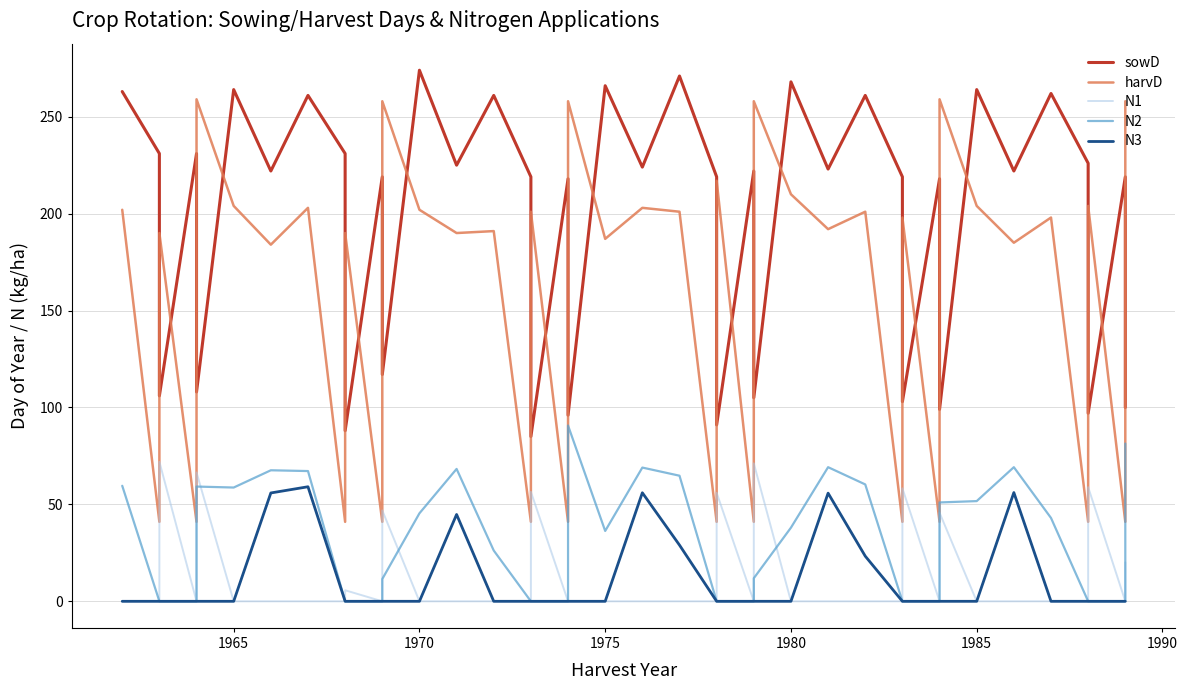

Is this an area chart (filled region under the line)?

No